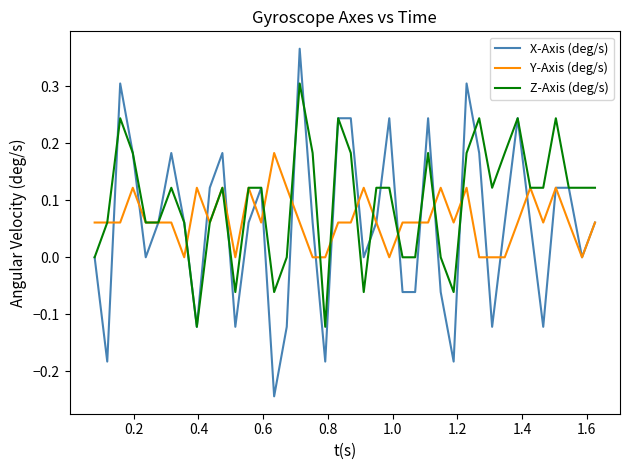

Does the chart display data point markers on the line(s)?

No